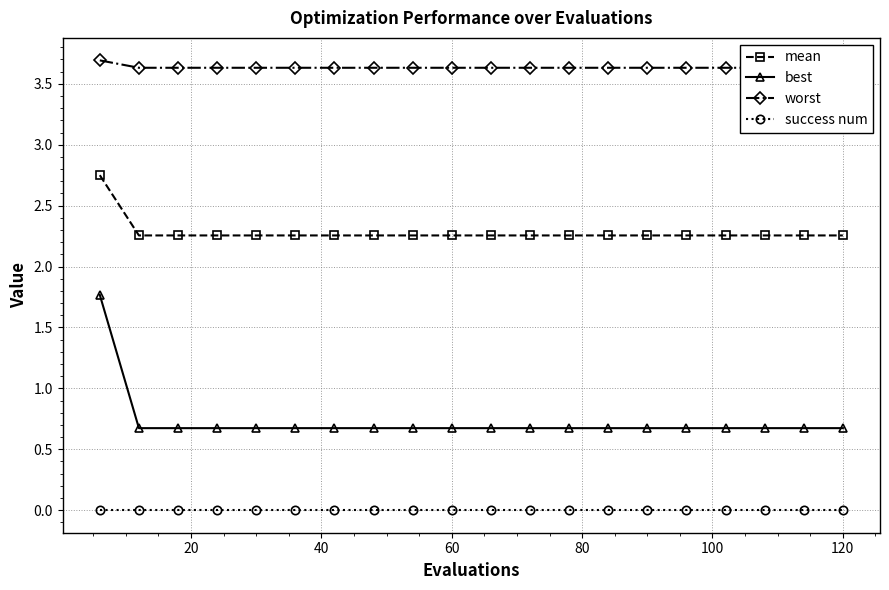

True or false: best and success num intersect in this chart.

False